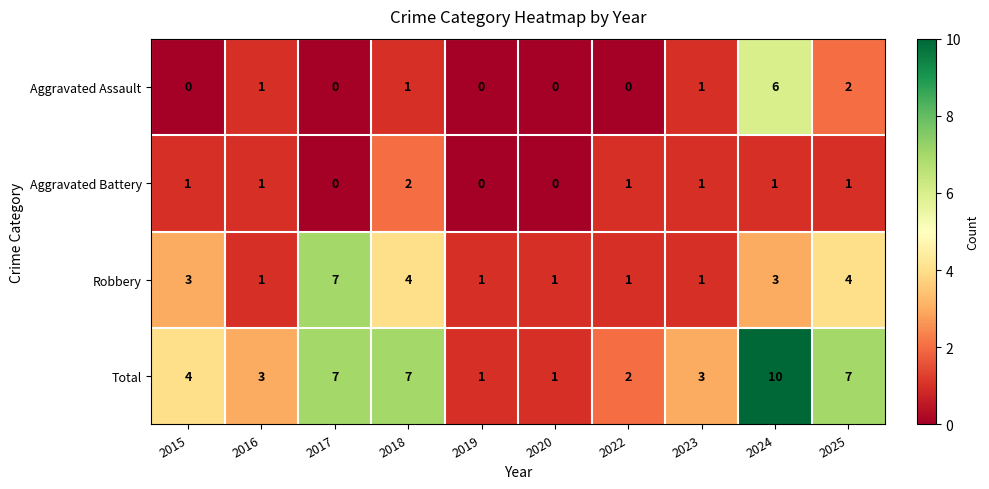

Between 2018 and 2022, which series saw the biggest shift?

Total